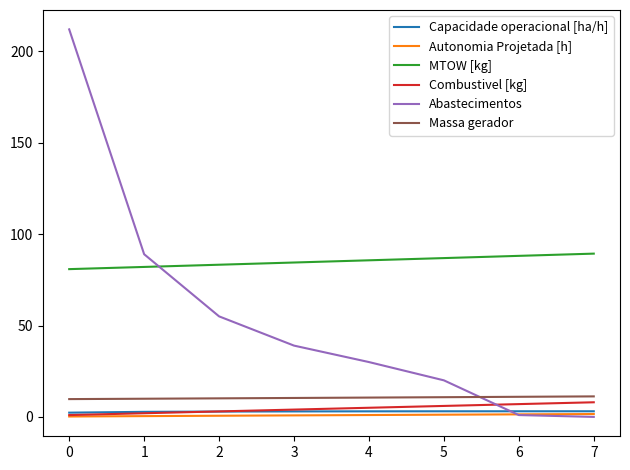

How many lines are shown in the chart?

6